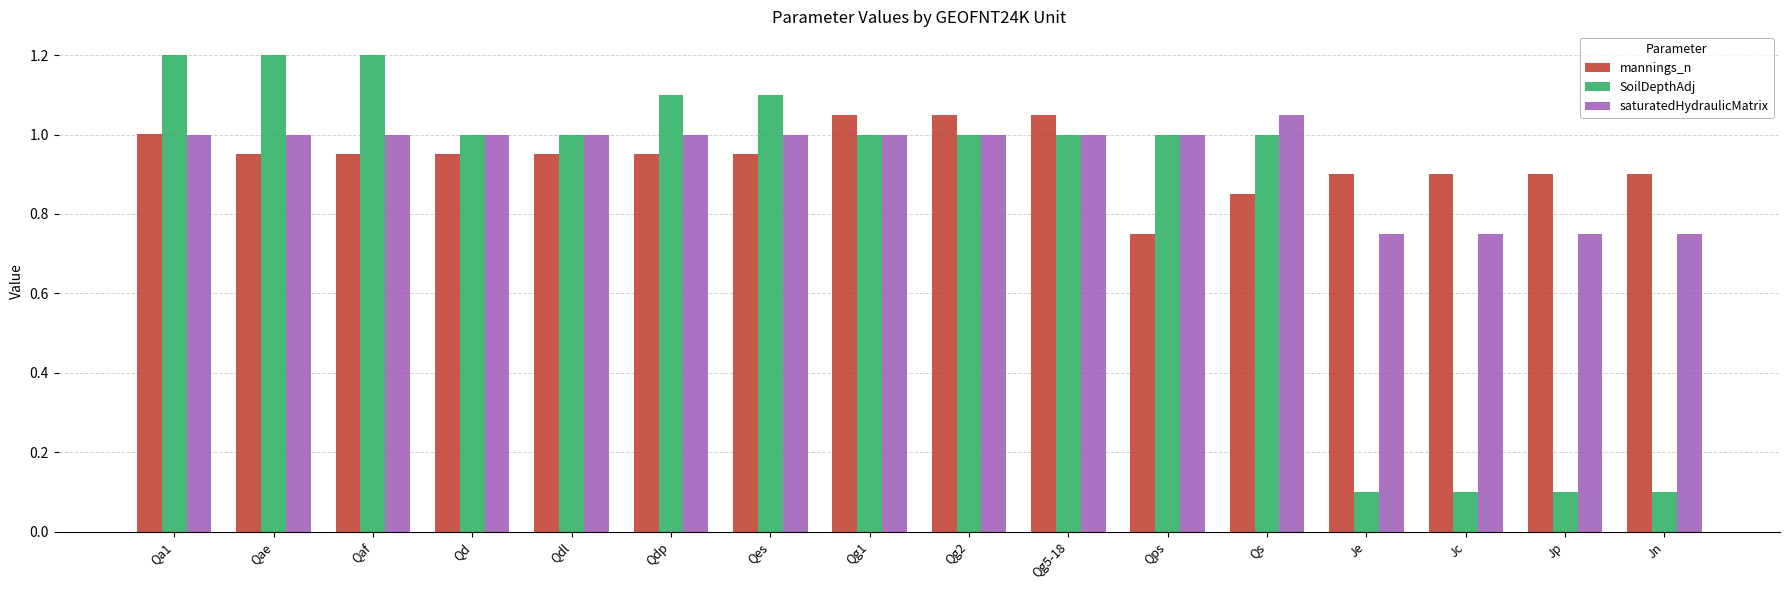

How many groups of bars are there?

16